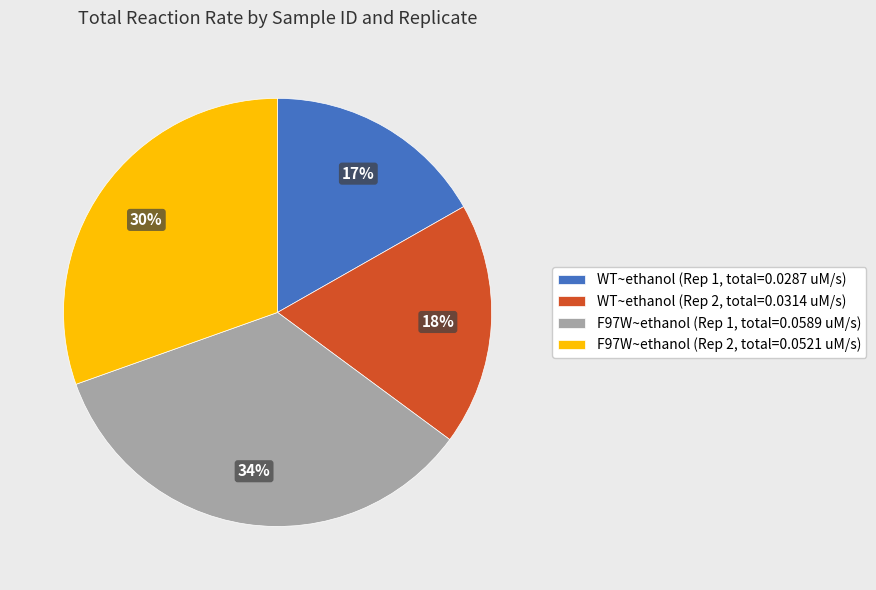

To the nearest percent, what is the difference between the WT~ethanol (Rep 2, total=0.0314 uM/s) and F97W~ethanol (Rep 2, total=0.0521 uM/s) slice percentages?

12%